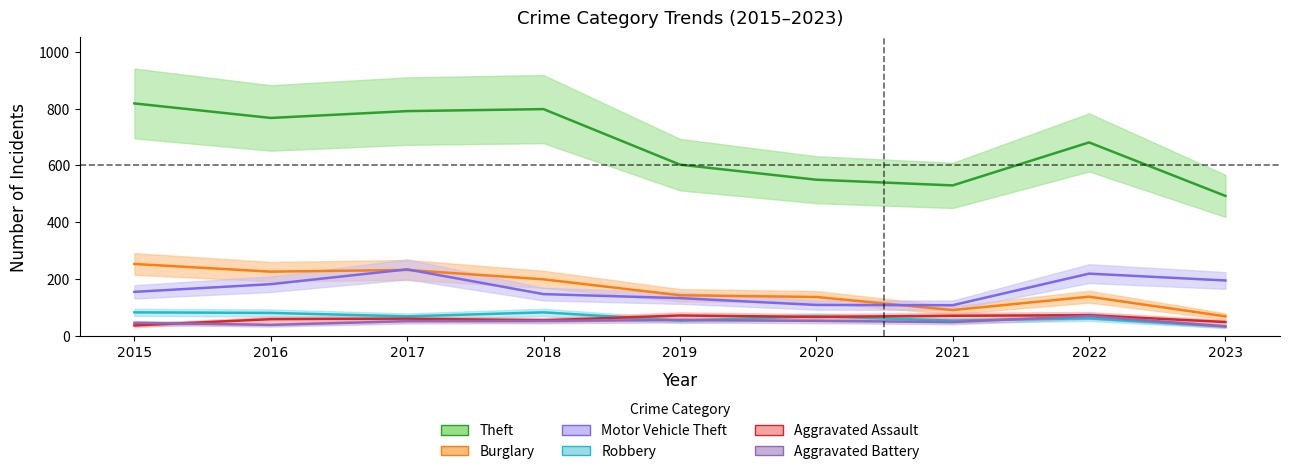

Where is Robbery nearest to the value 59?

2019